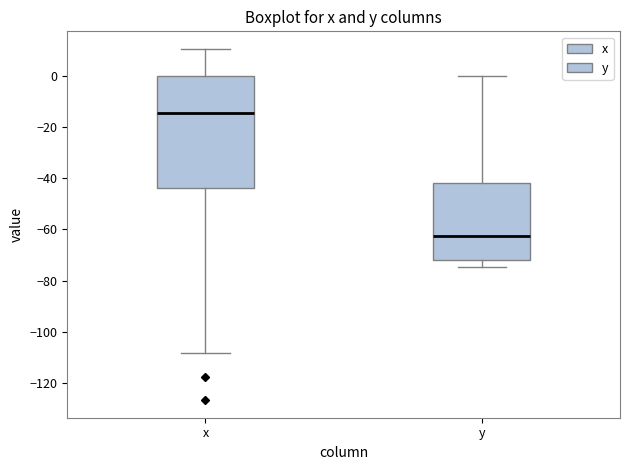

Reading left to right, transcribe this box plot: for each box, give where its median line is, the range the box spans, and where its two whiskers end, as read against the y-axis. The values are not printed on the chart, so give them approximately, as read against the axis.

x: median -14, box -44 to 0, whiskers -108 to 10
y: median -62, box -72 to -42, whiskers -74 to 0